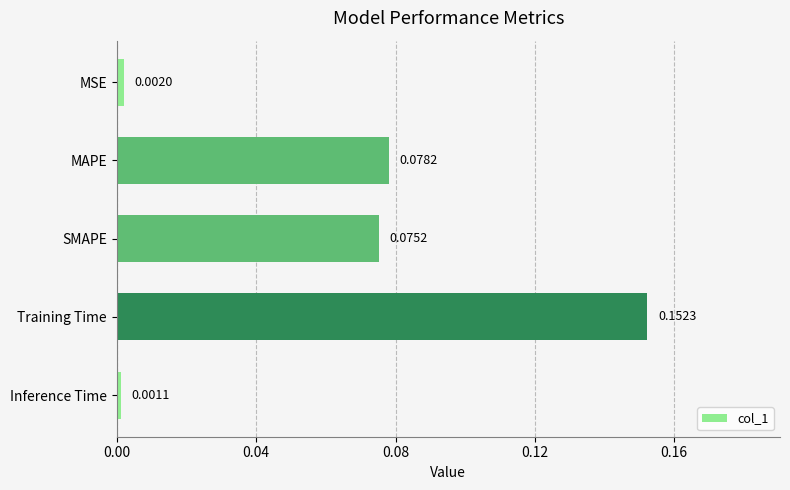

What is the label of the 5th bar from the top?

Inference Time